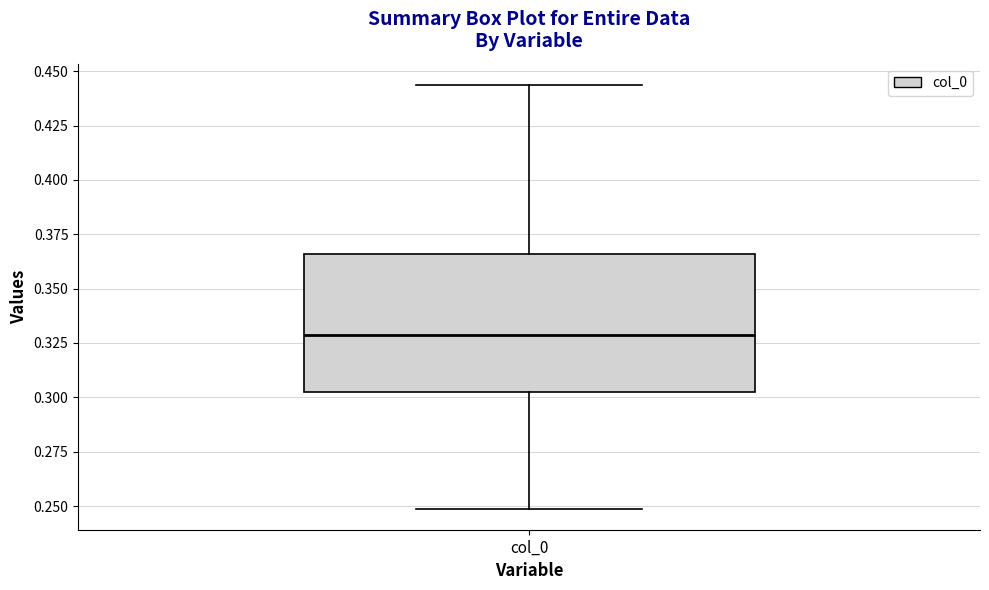

Read this box plot against the y-axis: the position of the median line, the range covered by the box, and the ends of both whiskers. The values are not printed on the chart, so give them approximately, as read against the axis.

median 0.330, box 0.300 to 0.365, whiskers 0.250 to 0.445